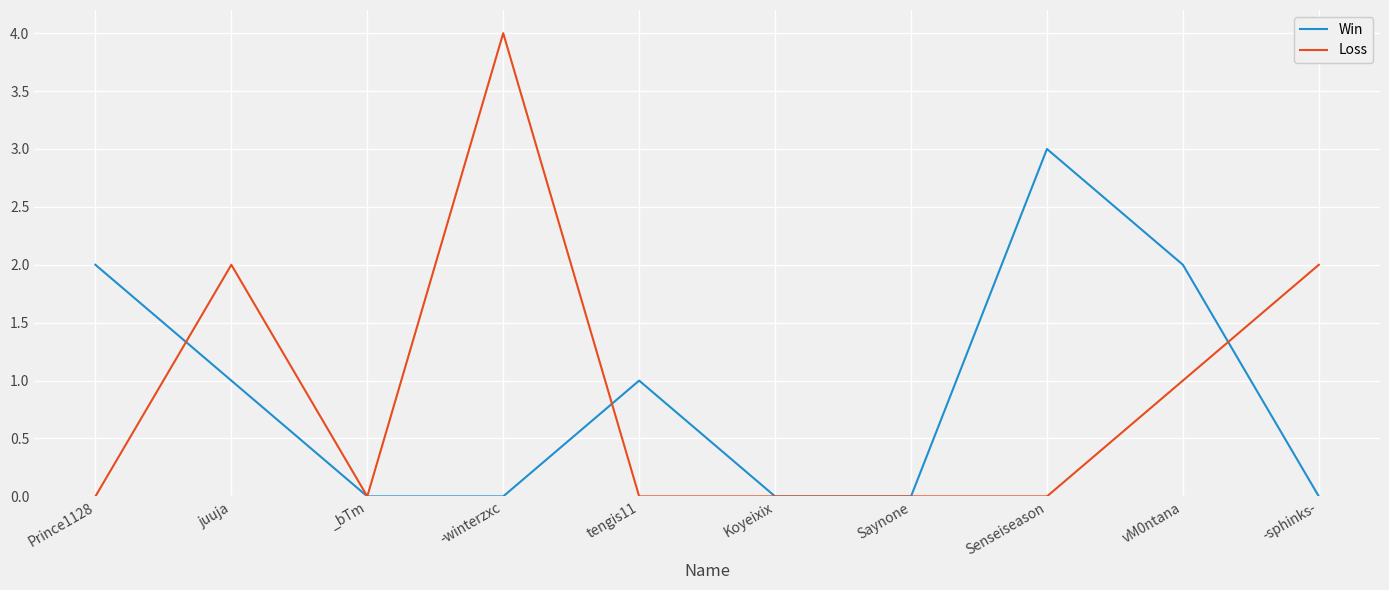

Reading left to right, transcribe all the data shown in this chart.

Win: Prince1128=2	juuja=1	_bTm=0	-winterzxc=0	tengis11=1	Koyeixix=0	Saynone=0	Senseiseason=3	vM0ntana=2	-sphinks-=0
Loss: Prince1128=0	juuja=2	_bTm=0	-winterzxc=4	tengis11=0	Koyeixix=0	Saynone=0	Senseiseason=0	vM0ntana=1	-sphinks-=2